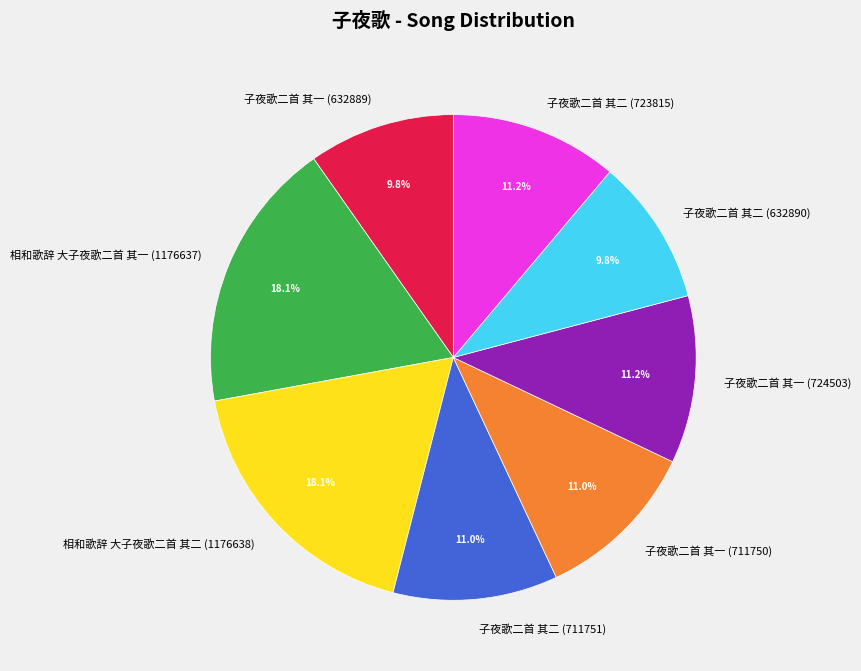

What portion of the pie excludes 子夜歌二首 其二 (723815)?

88.8%